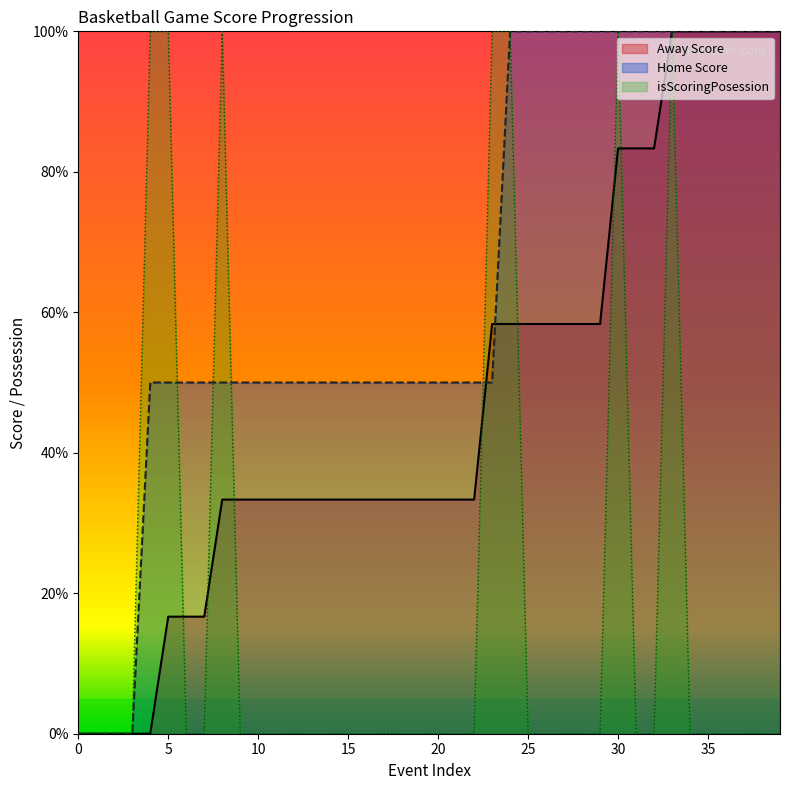

What is the sum of the Away Score values at 20 and 37?

133.3